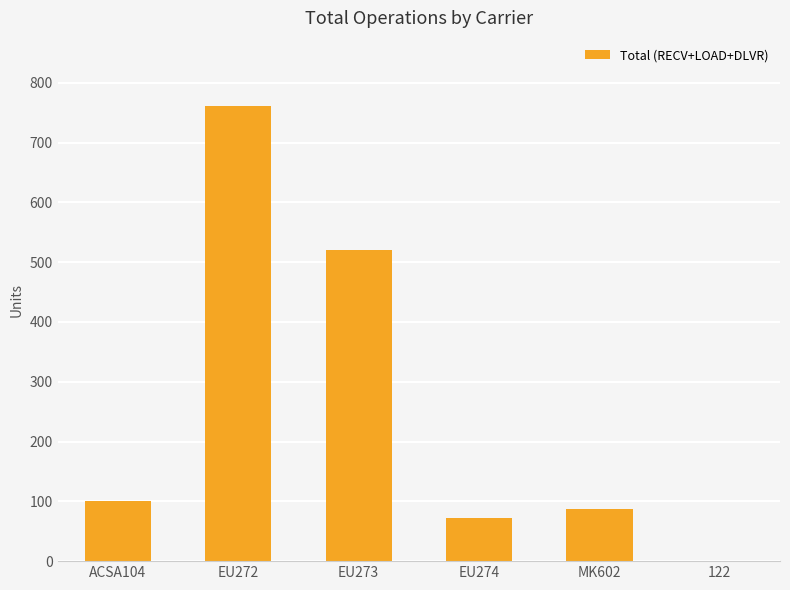

What is the greatest value displayed?

761